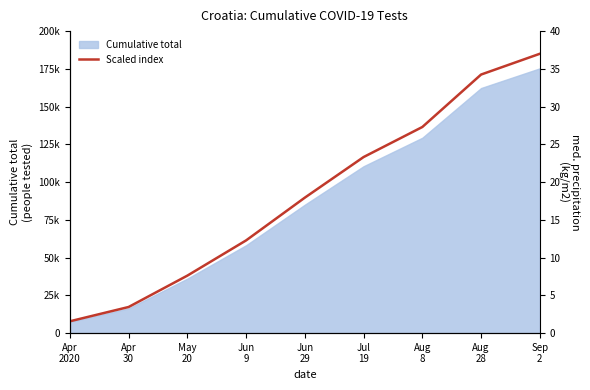

Rank the categories by value from highest to lowest.

Sep
2, Aug
28, Aug
8, Jul
19, Jun
29, Jun
9, May
20, Apr
30, Apr
2020